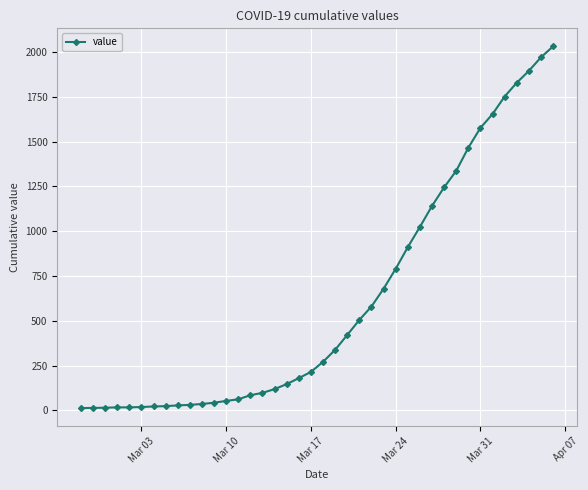

Does the chart display data point markers on the line(s)?

Yes